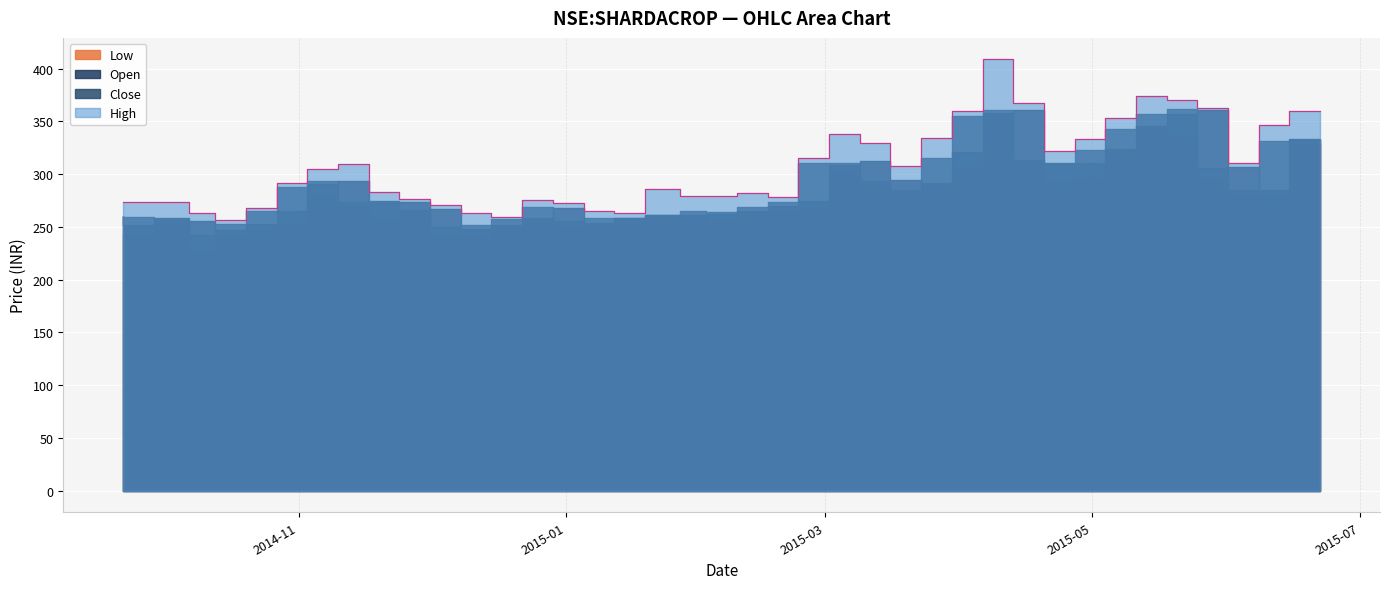

What is the spread (max minus min) of values at 2015-04-20?

58.5